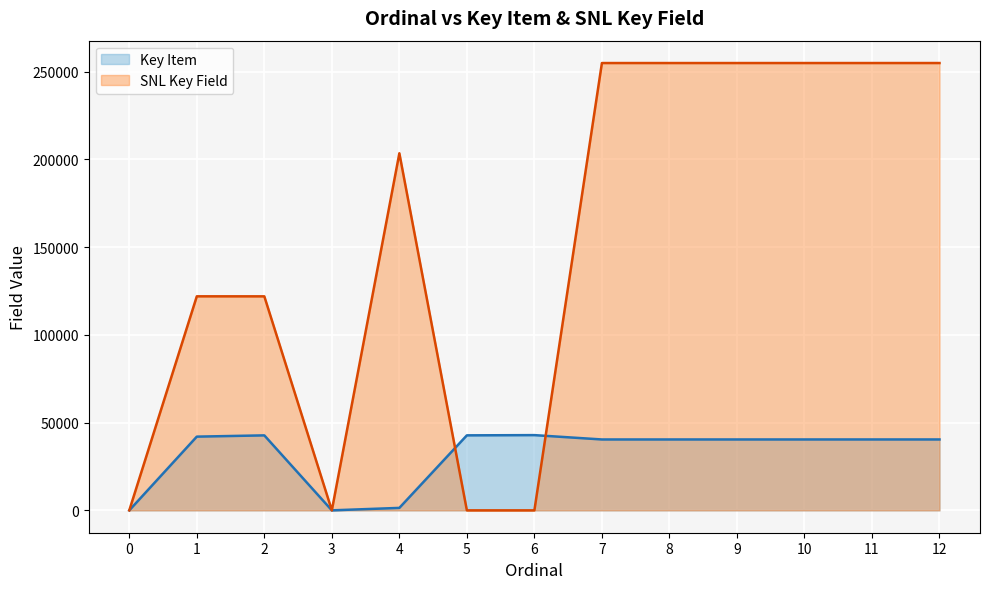

How many lines are shown in the chart?

2